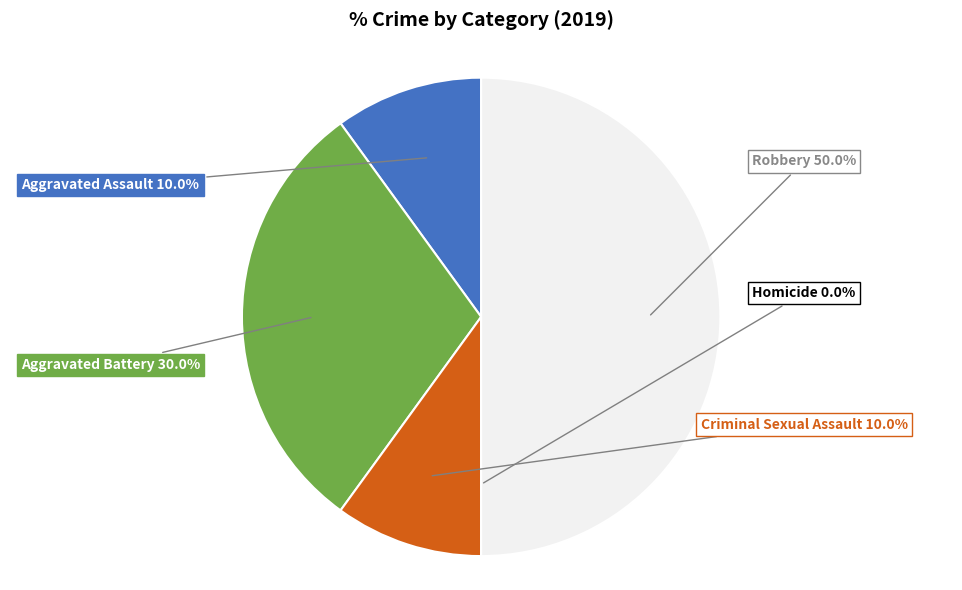

Count the number of slices in the pie.

5